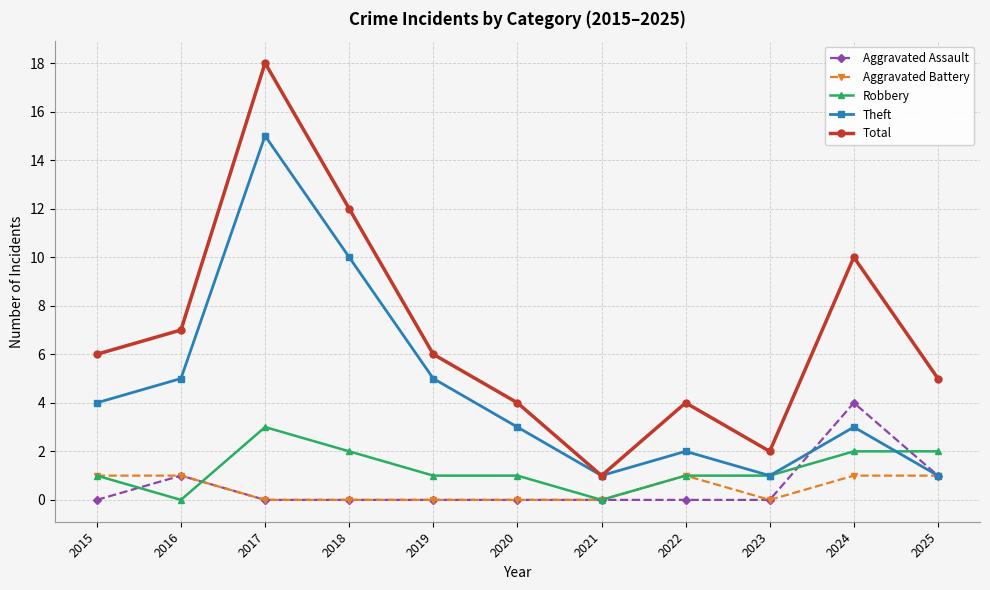

Which category has the highest value in the Robbery series?

2017